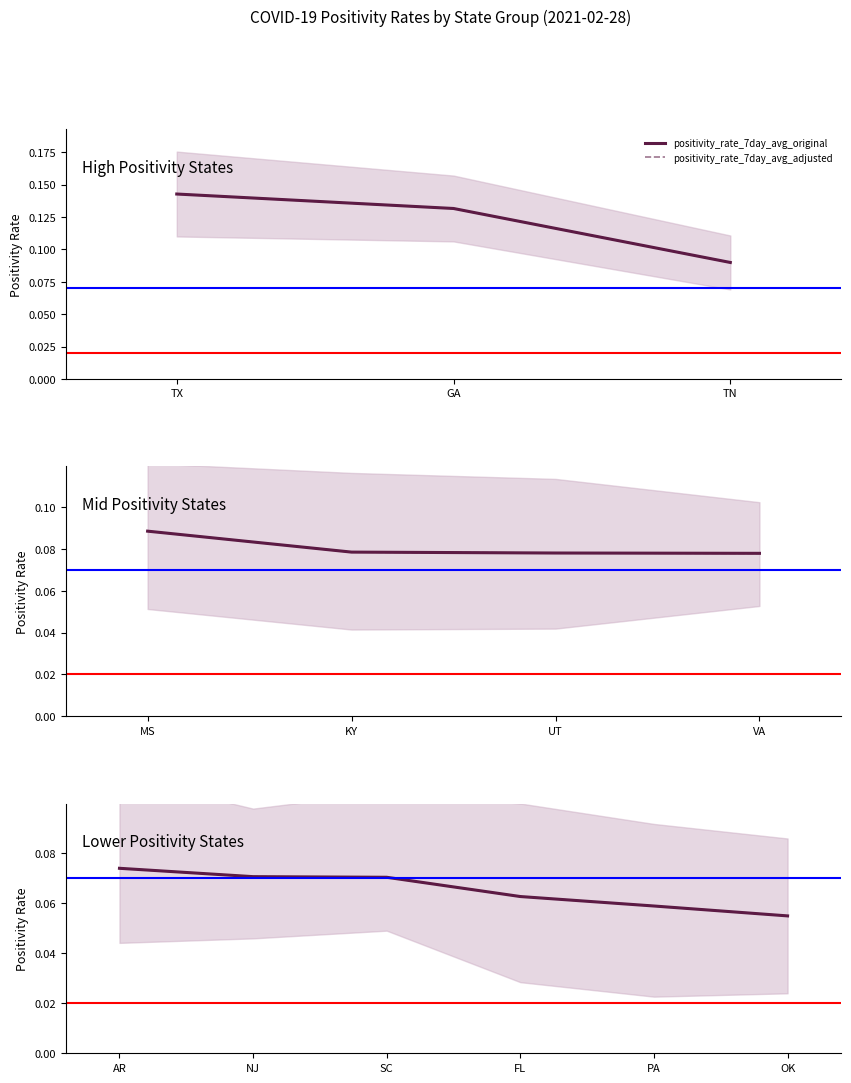

What is the total value across all series at PA?

0.1